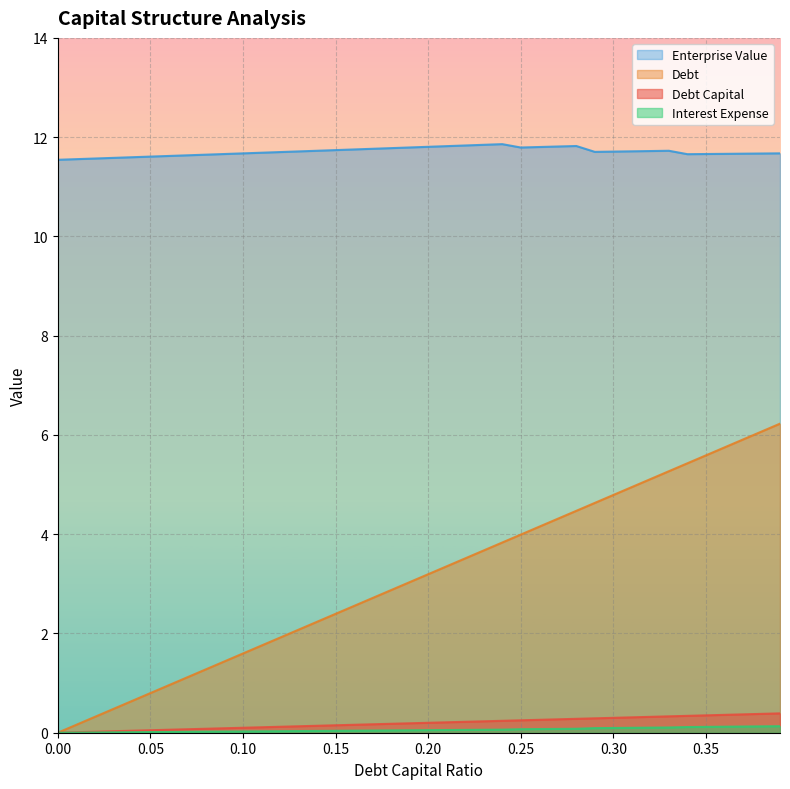

Which series has the widest spread of values?

Debt